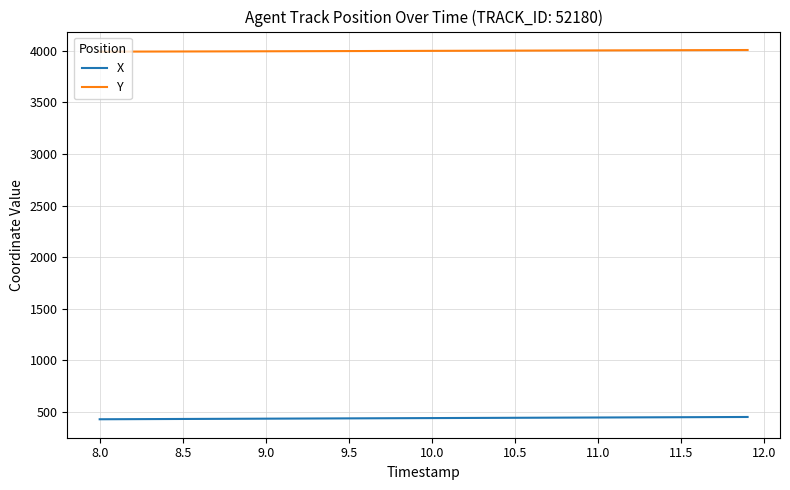

Which series has the largest total across all categories?

Y